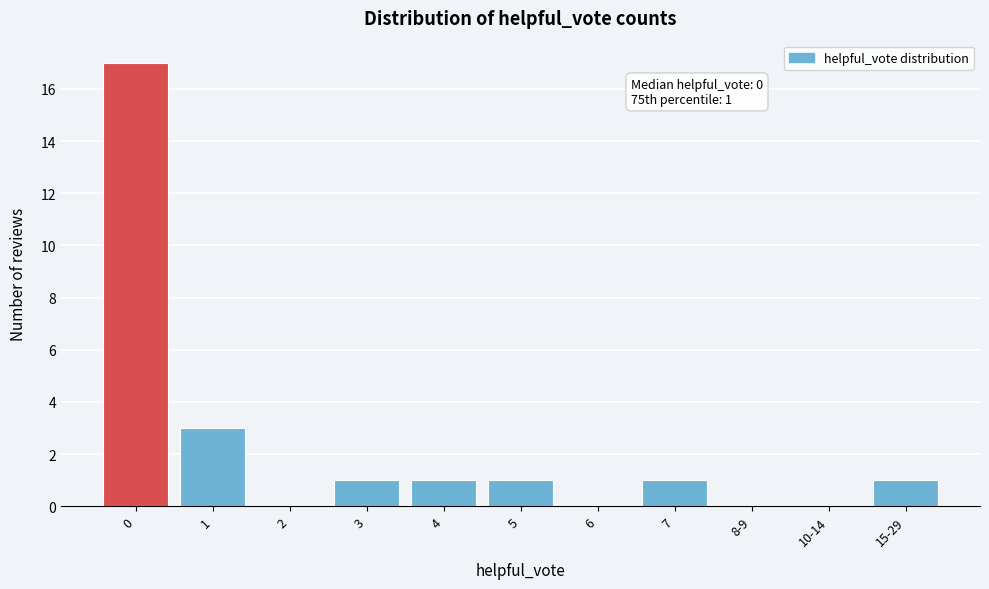

Reading left to right, transcribe all the data shown in this chart.

0=17	1=3	2=0	3=1	4=1	5=1	6=0	7=1	8-9=0	10-14=0	15-29=1